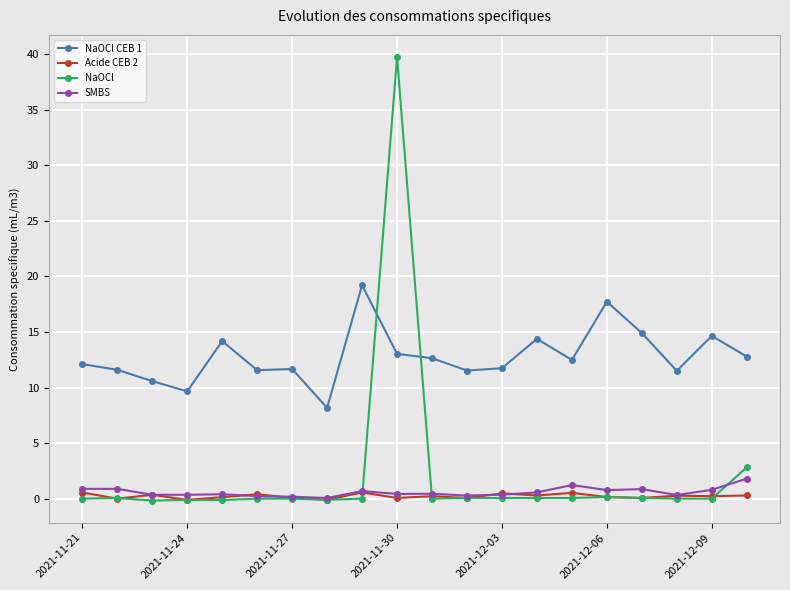

At how many categories does at least one series exceed 4?

20